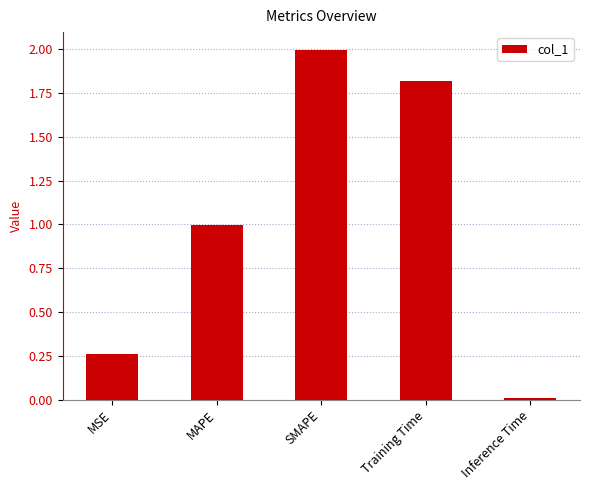

List the labels in order of value, smallest first.

Inference Time, MSE, MAPE, Training Time, SMAPE